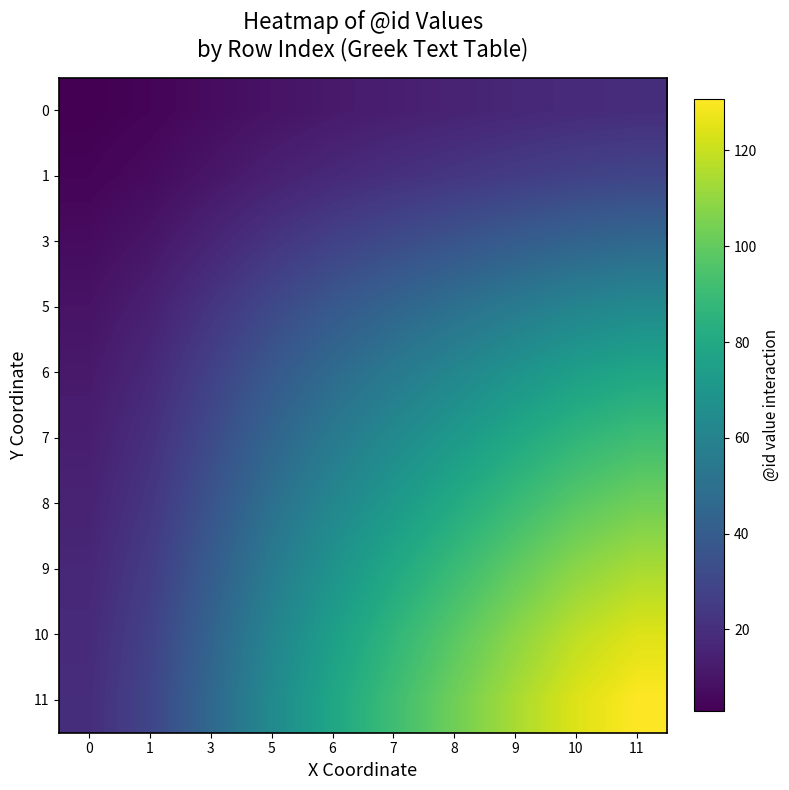

Between 5 and 11, which series saw the biggest shift?

11